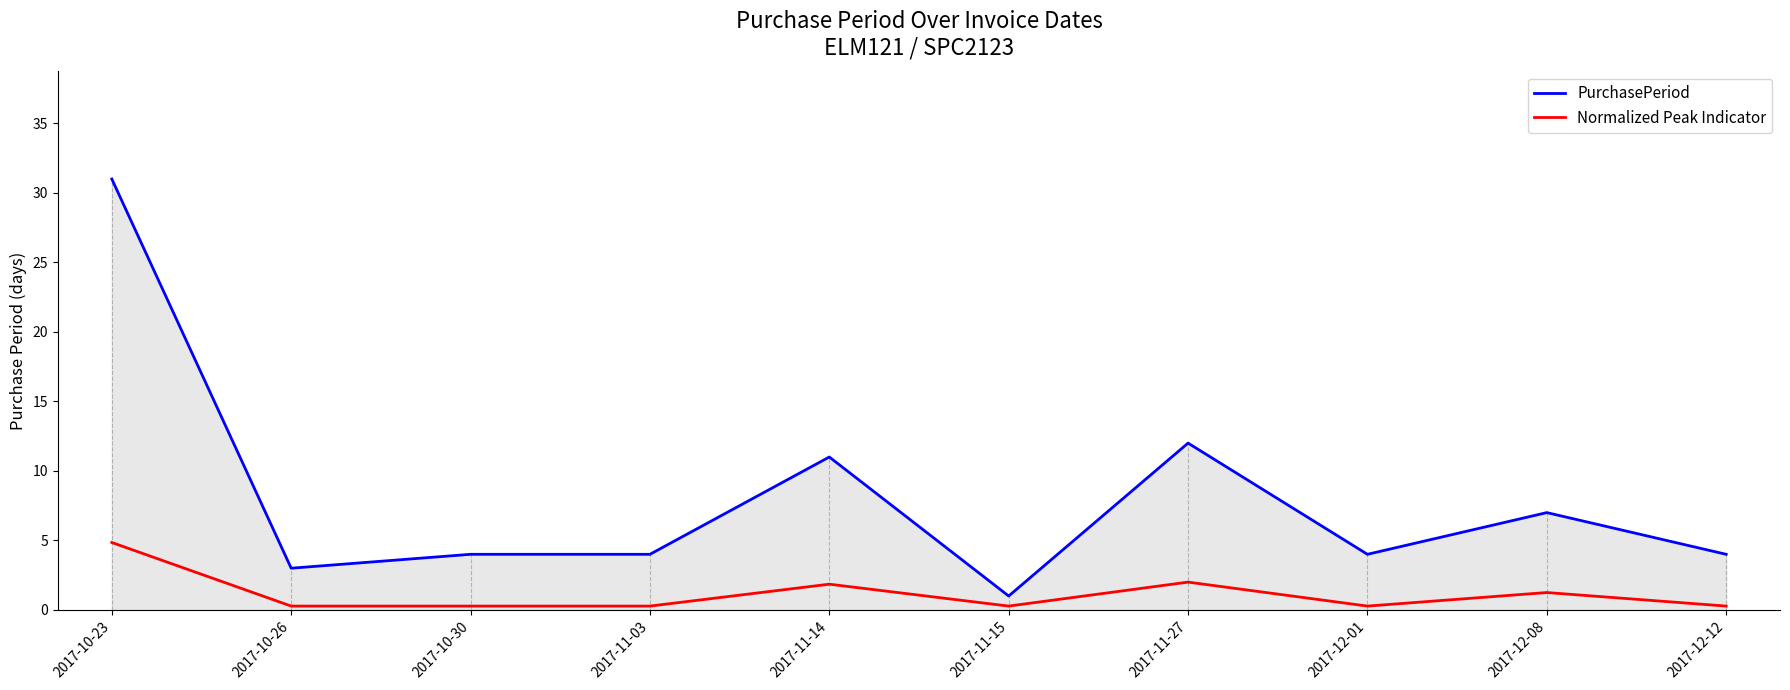

Which category has the highest value across all series?

2017-10-23